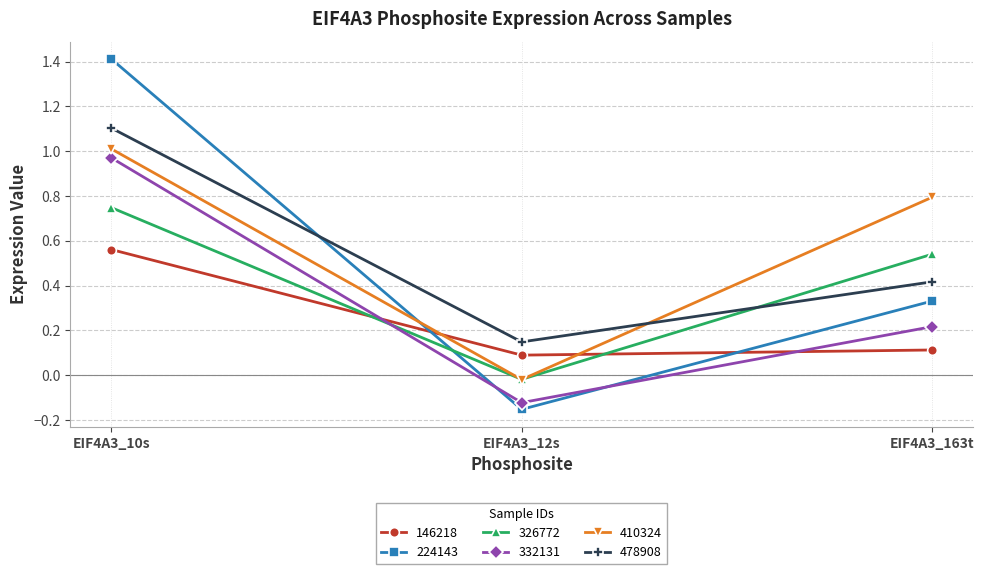

At which label does 146218 reach its minimum?

EIF4A3_12s